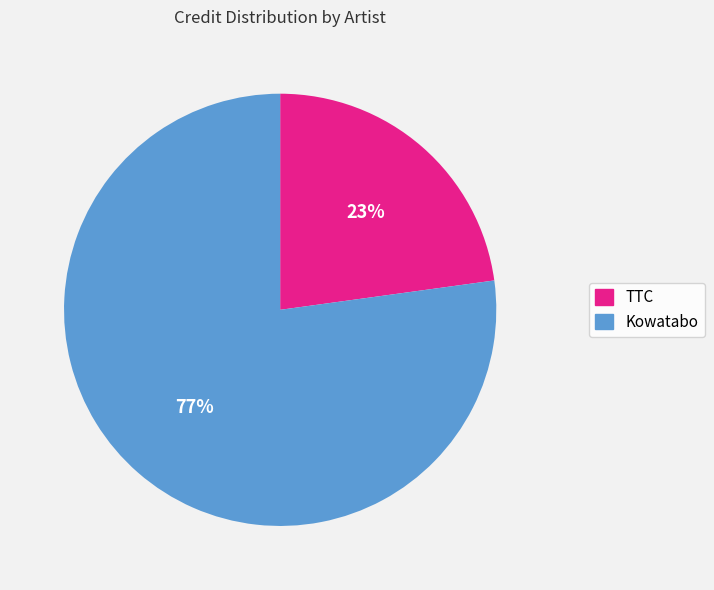

Is it true that TTC is 30% of the pie?

False